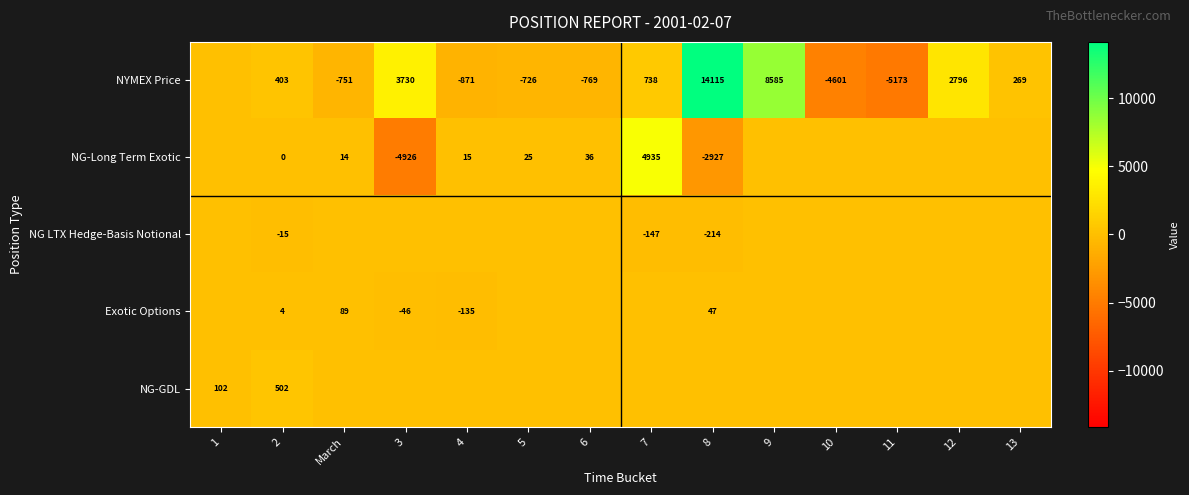

The NG-GDL series shows 102 at 1. True or false?

True